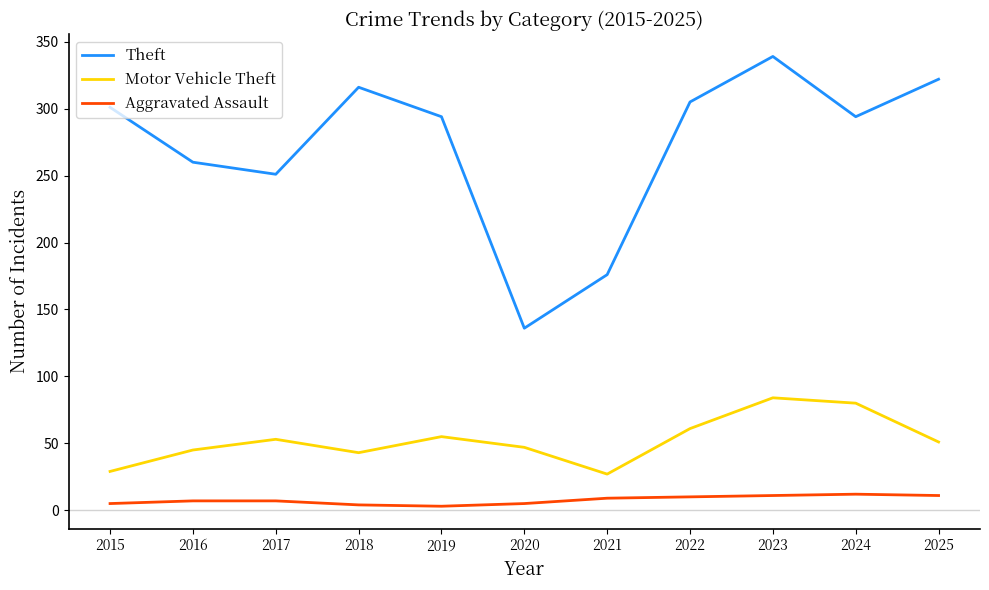

What is the sum of the Aggravated Assault values at 2021 and 2022?

19